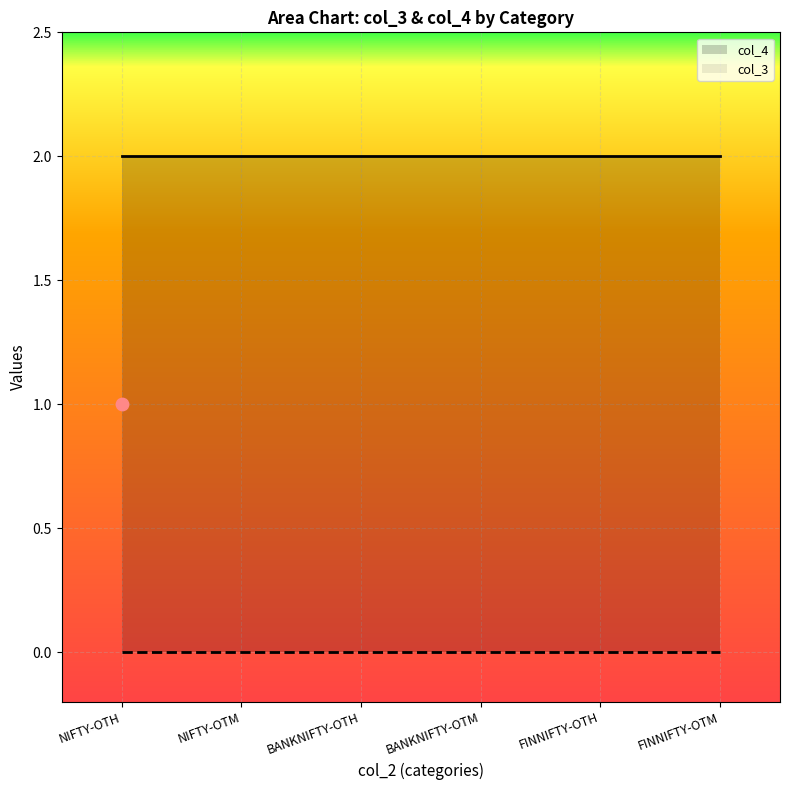

Is the value of col_4 at FINNIFTY-OTM greater than the value of col_3 at FINNIFTY-OTM?

Yes